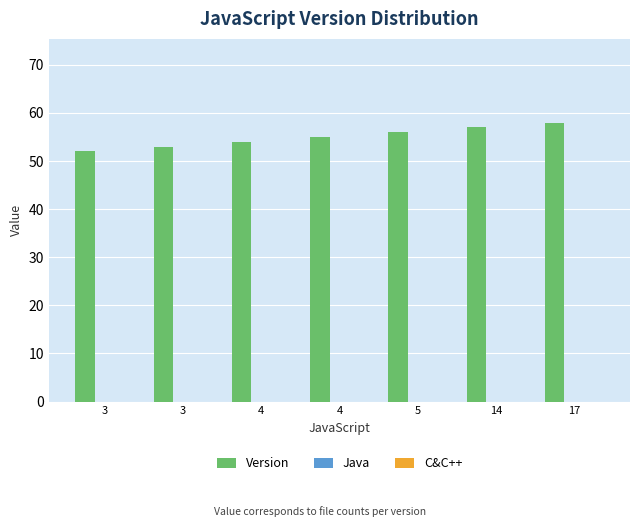

Are the bars grouped side by side (vs. stacked)?

No